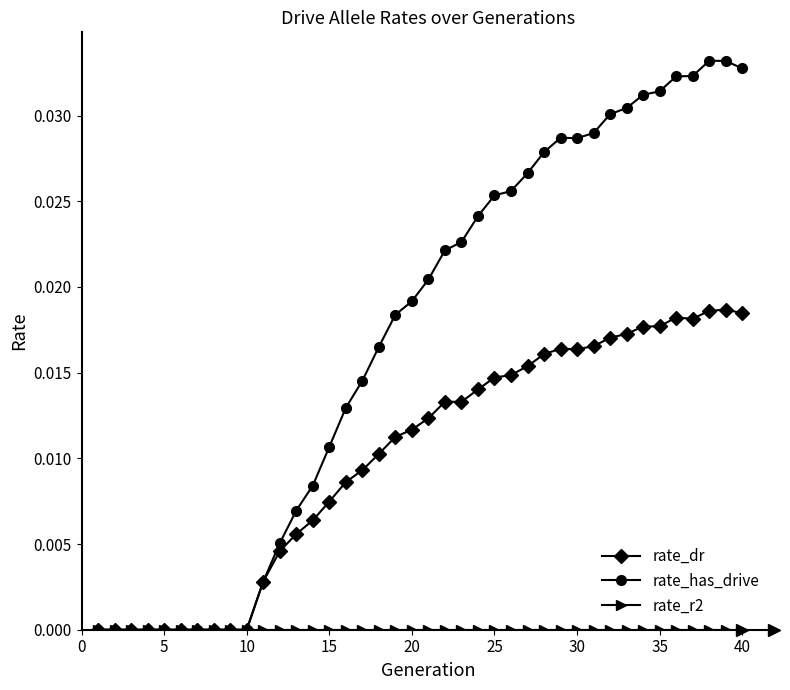

Which series has the largest total across all categories?

rate_has_drive